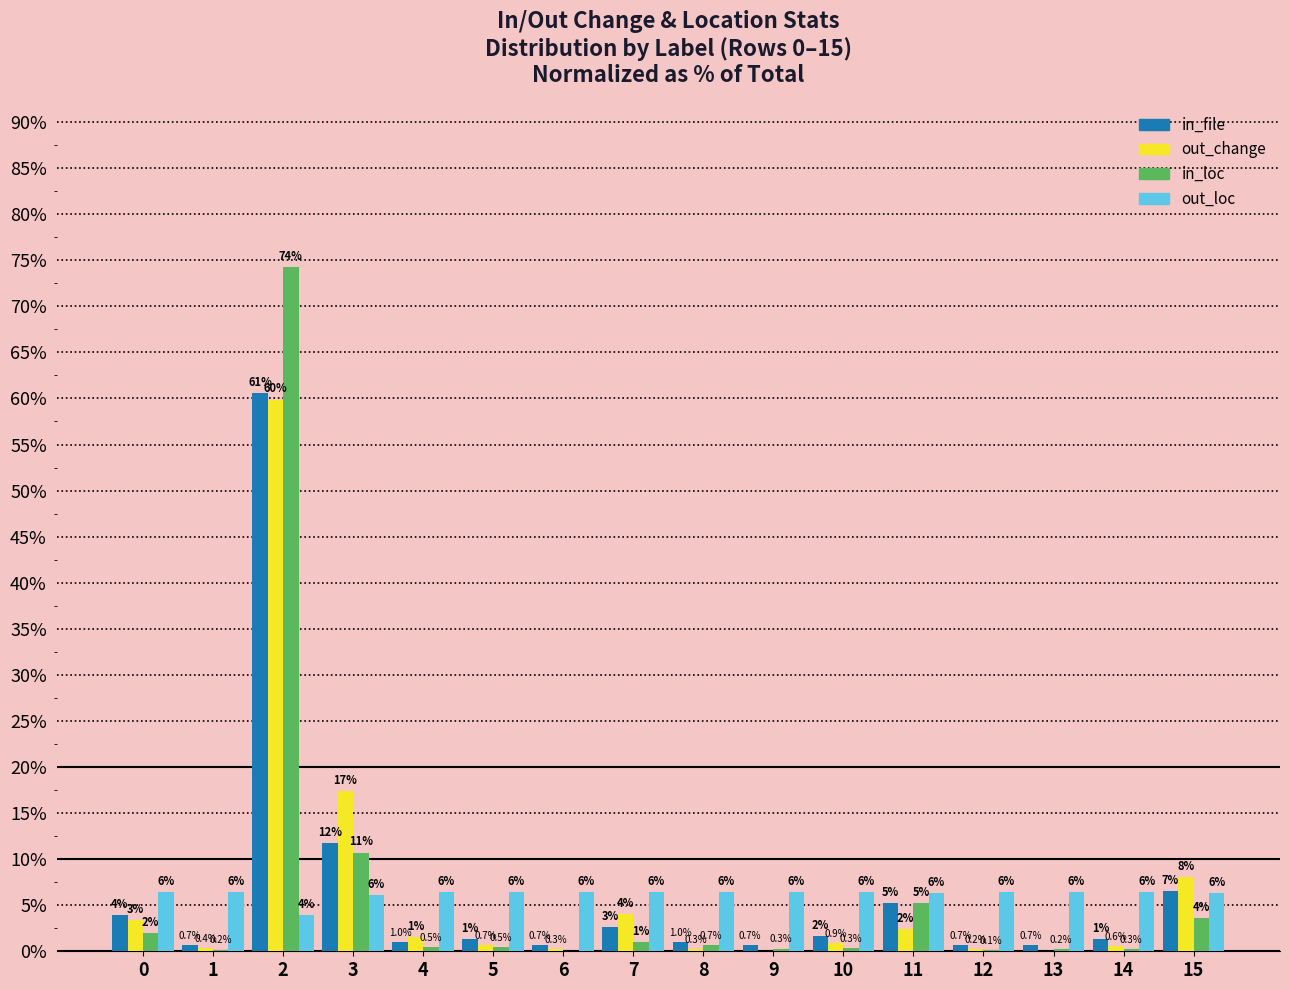

The value of in_file at 11 is 5.2. True or false?

True